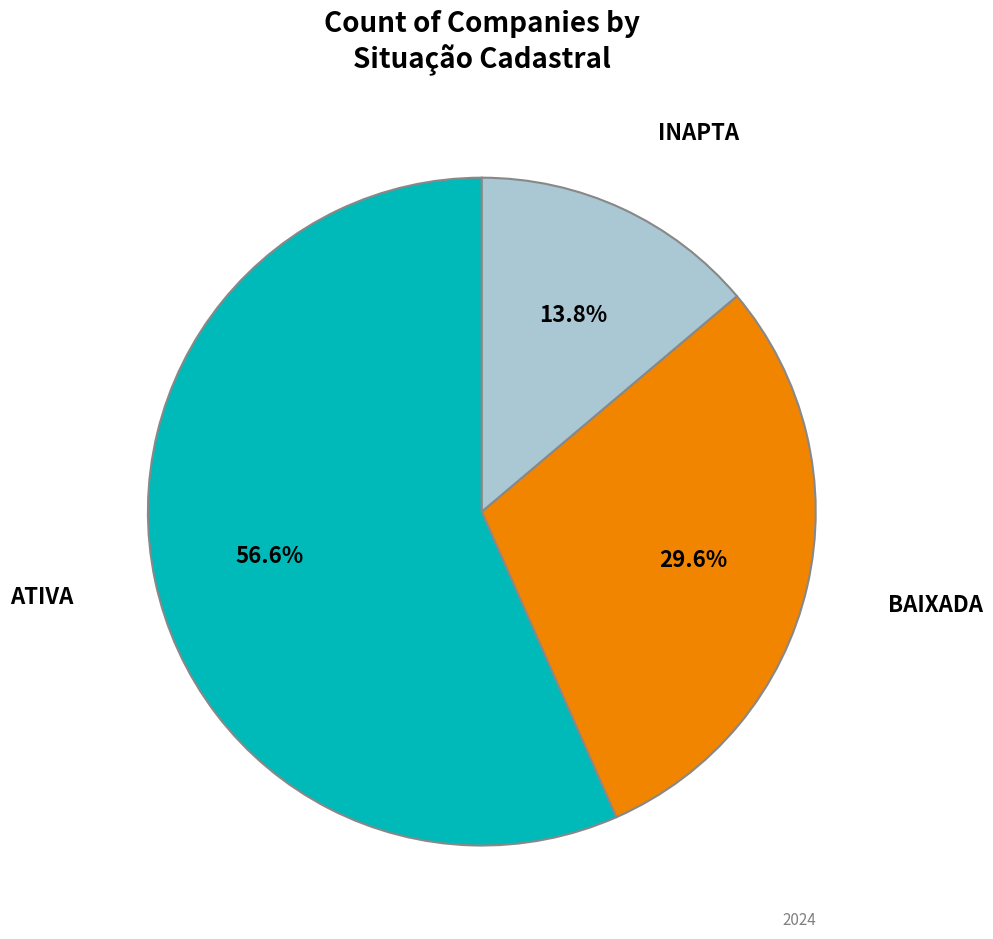

To the nearest percent, what is the average slice percentage?

33%